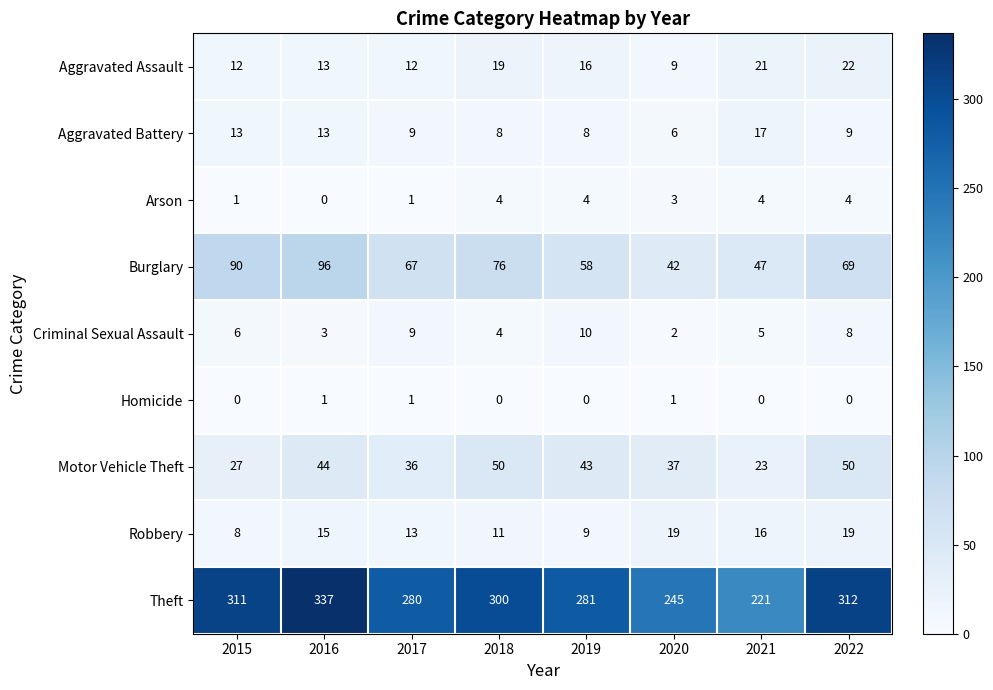

At how many categories does at least one series exceed 60?

8